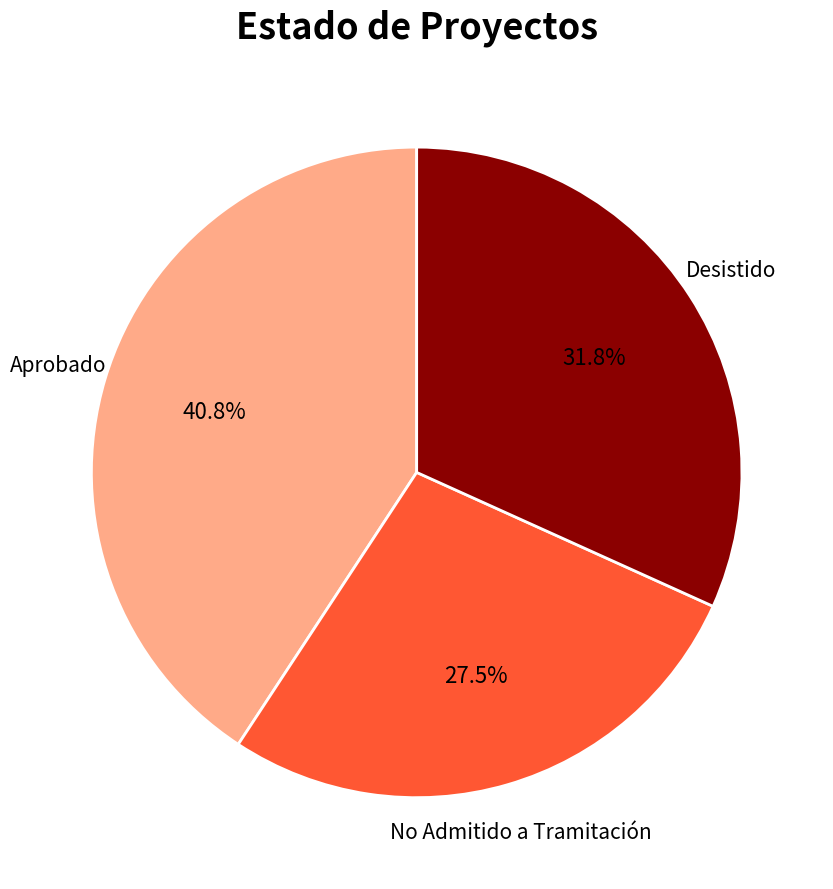

How many slices are in this pie chart?

3